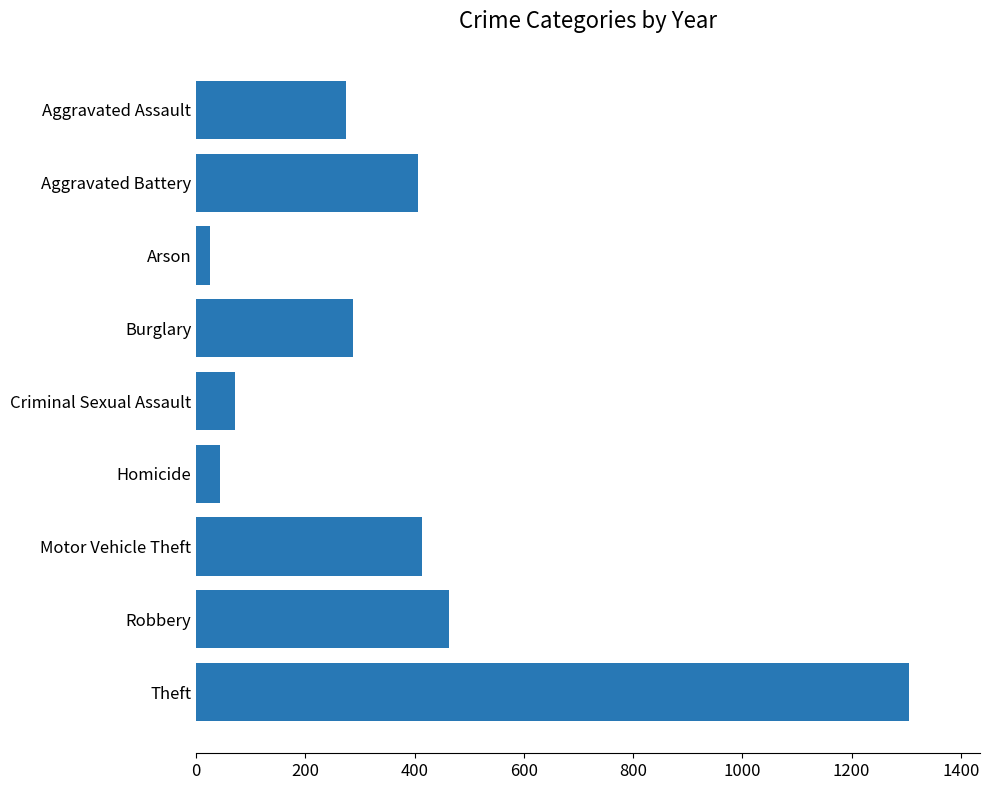

What is the sum of all values?

3287.5